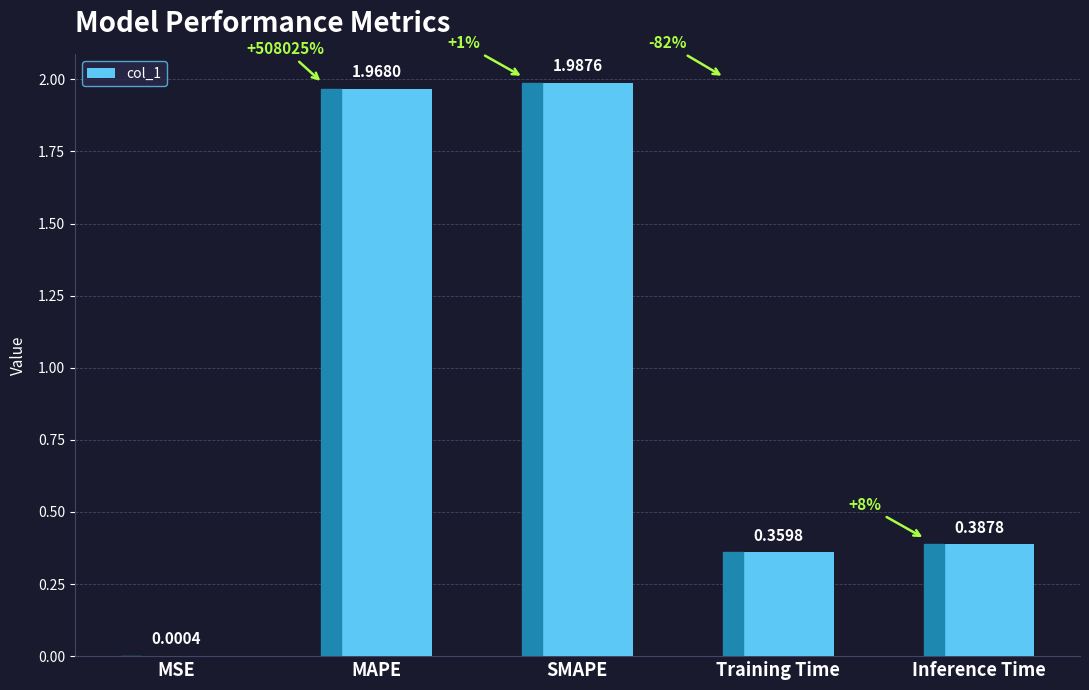

What is the sum of the values at Training Time and SMAPE?

2.3